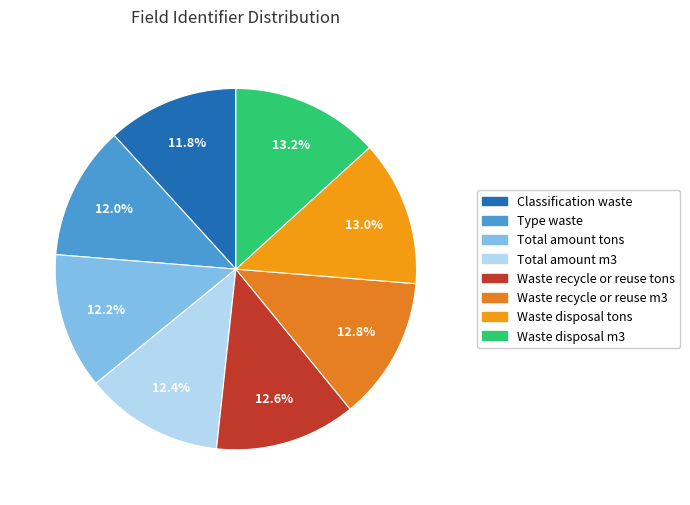

How much of the chart is everything except Type waste?

88.0%